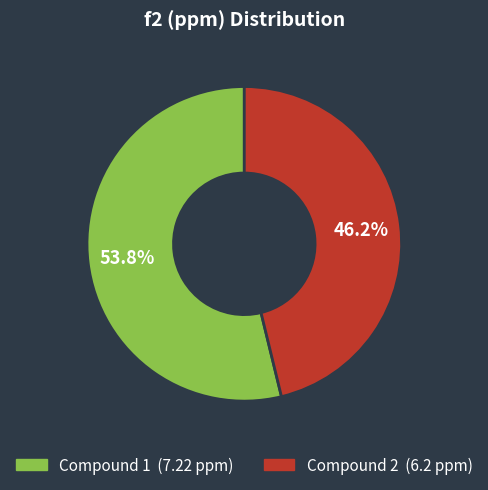

Is there any slice that represents more than half of the pie?

Yes